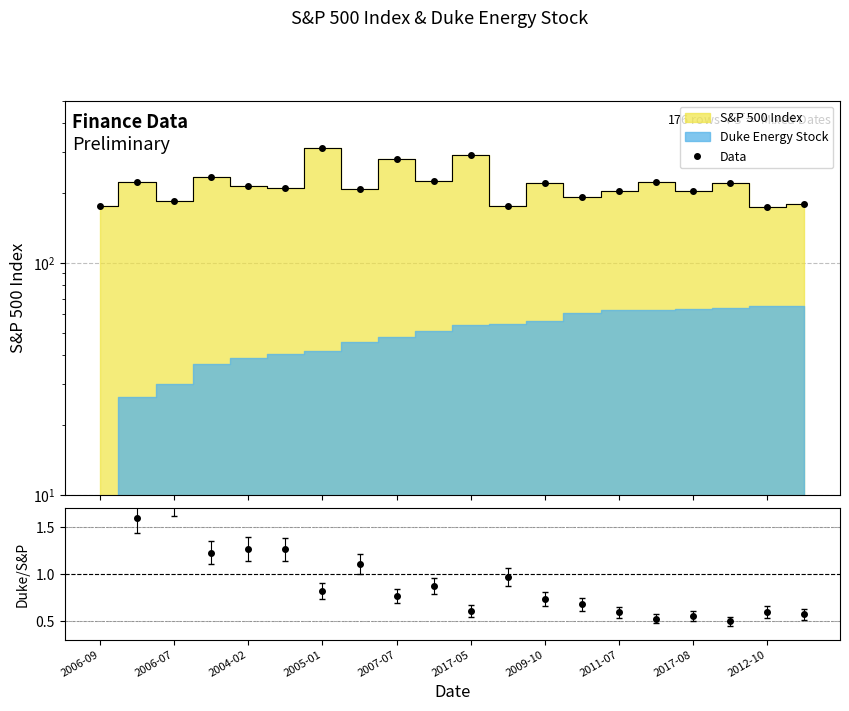

What is the difference between the Duke/S&P values at 2007-07 and 2006-09?

2.2